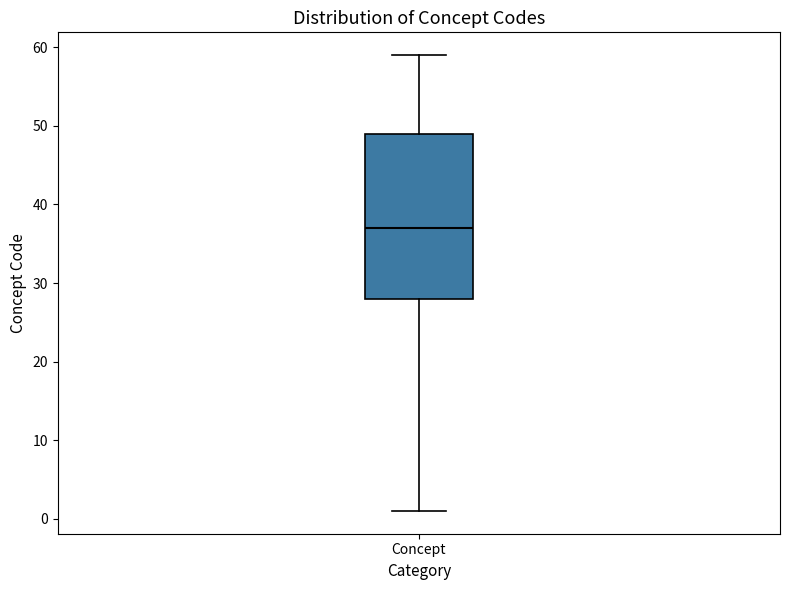

Transcribe this box plot: give where the median line is, the range the box spans, and where the two whiskers end, as read against the y-axis. The values are not printed on the chart, so give them approximately, as read against the axis.

median 37, box 28 to 49, whiskers 1 to 59